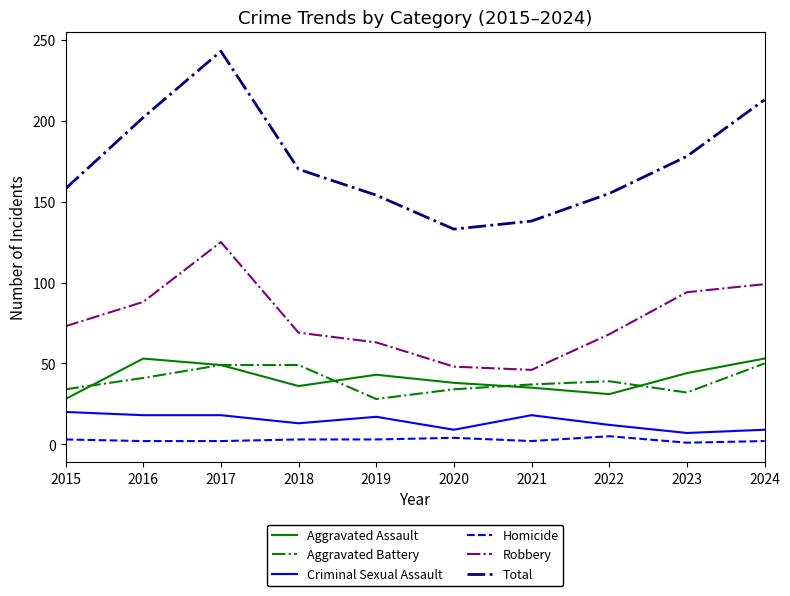

At which category does the chart reach its peak across all series?

2017